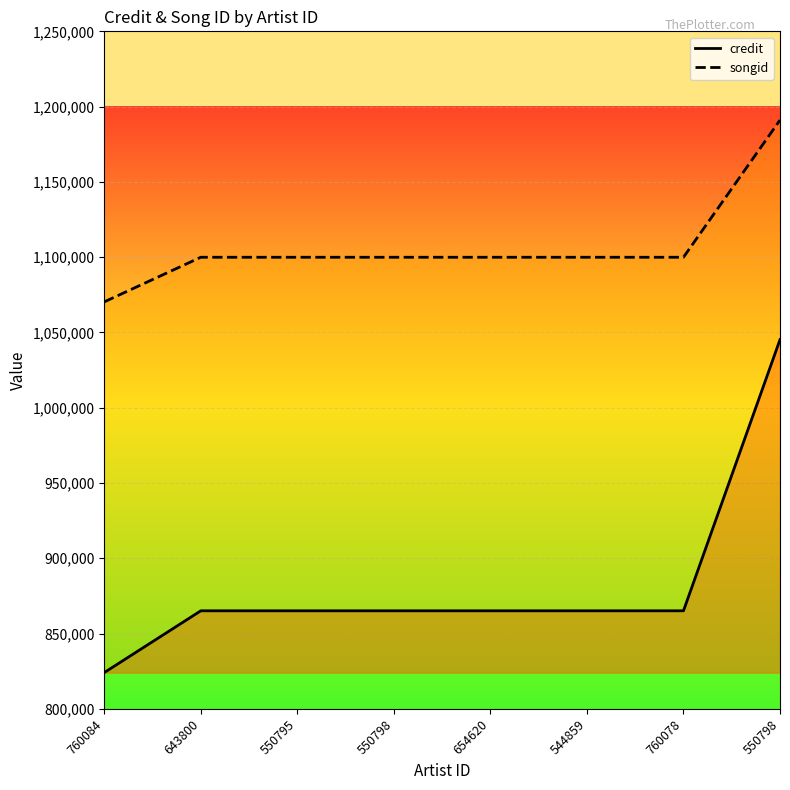

What are all the series names shown in the legend?

credit, songid